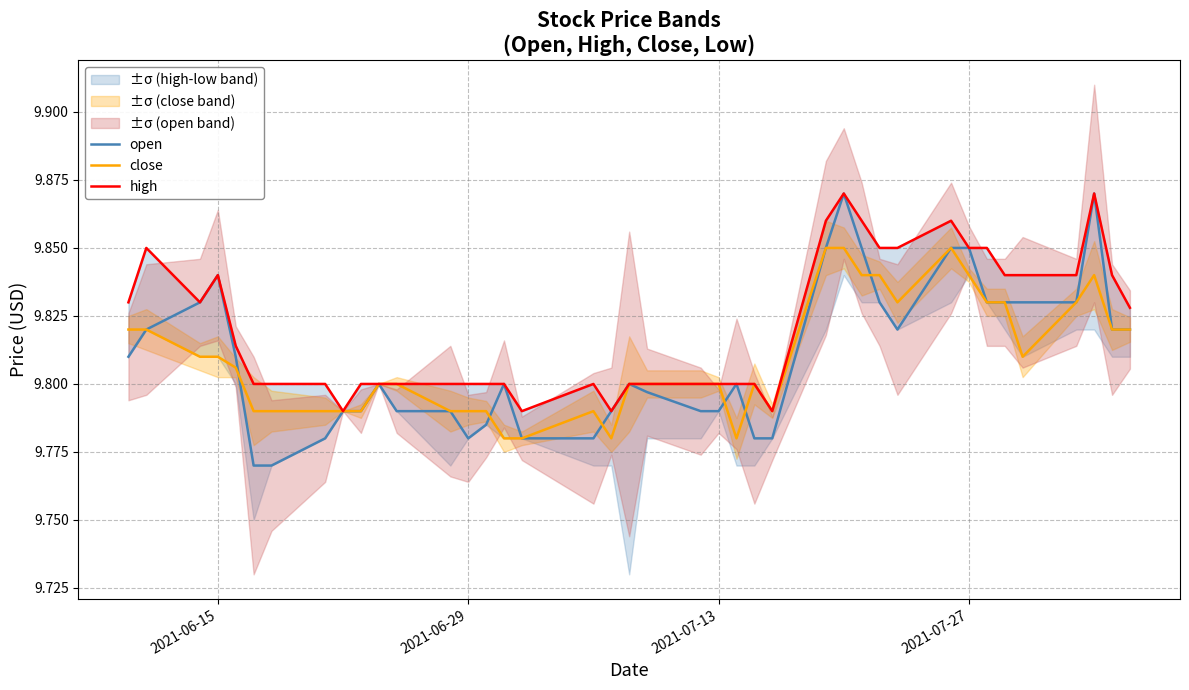

Reading left to right, list all the values displayed in this chart.

open: 9.8	9.8	9.8	9.8	9.8	9.8	9.8	9.8	9.8	9.8	9.8	9.8	9.8	9.8	9.8	9.8	9.8	9.8	9.8	9.8	9.8	9.8	9.8	9.8	9.8	9.8	9.8	9.9	9.8	9.8	9.8	9.8	9.8	9.8	9.8	9.8	9.8	9.9	9.8	9.8
close: 9.8	9.8	9.8	9.8	9.8	9.8	9.8	9.8	9.8	9.8	9.8	9.8	9.8	9.8	9.8	9.8	9.8	9.8	9.8	9.8	9.8	9.8	9.8	9.8	9.8	9.8	9.8	9.8	9.8	9.8	9.8	9.8	9.8	9.8	9.8	9.8	9.8	9.8	9.8	9.8
high: 9.8	9.8	9.8	9.8	9.8	9.8	9.8	9.8	9.8	9.8	9.8	9.8	9.8	9.8	9.8	9.8	9.8	9.8	9.8	9.8	9.8	9.8	9.8	9.8	9.8	9.8	9.9	9.9	9.9	9.8	9.8	9.9	9.8	9.8	9.8	9.8	9.8	9.9	9.8	9.8